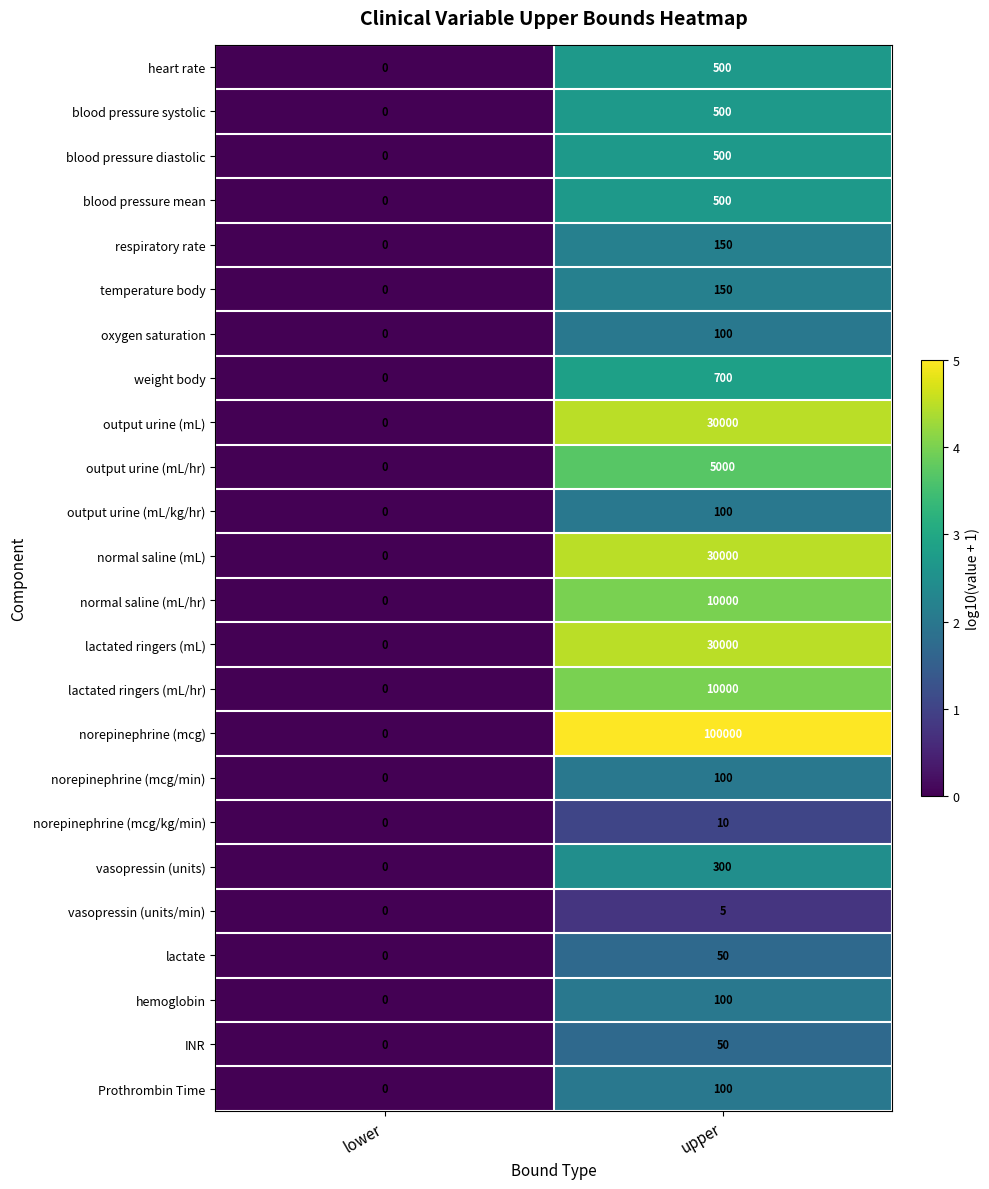

What is the difference between the maximum and minimum values in the respiratory rate series?

150